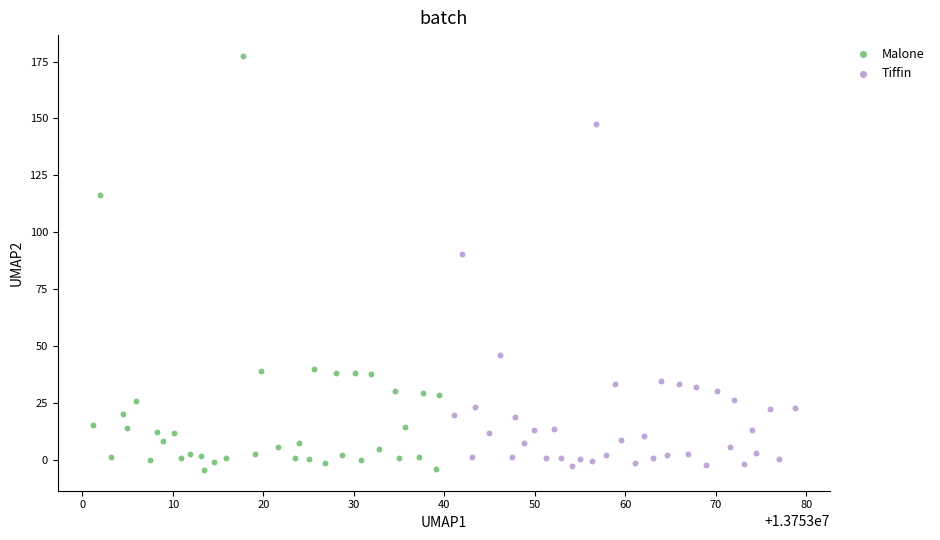

What are all the series names shown in the legend?

Malone, Tiffin